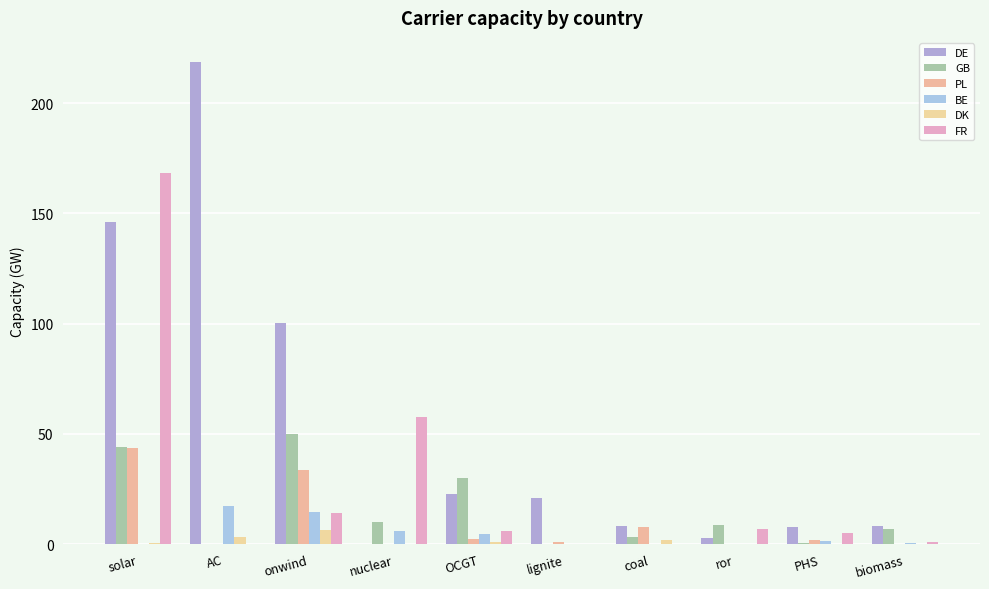

True or false: FR has a value of 0.0 at lignite.

True